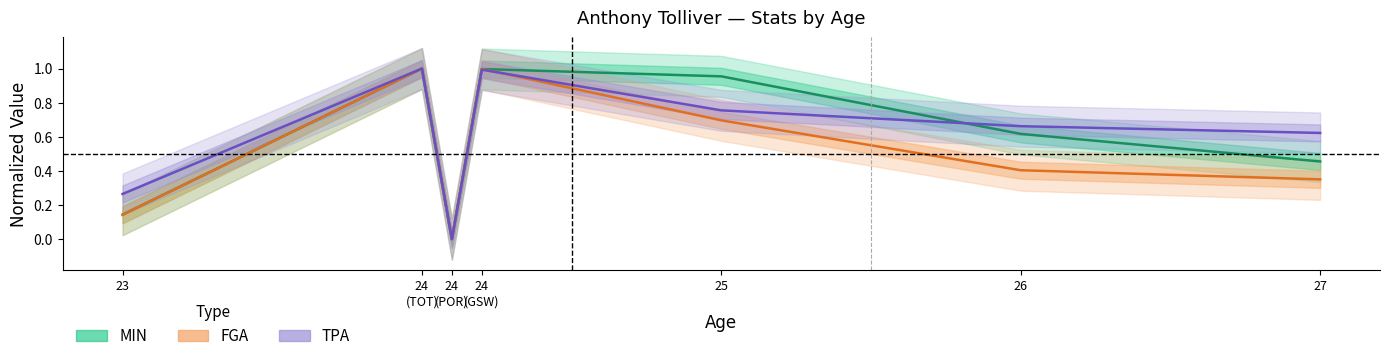

What is the maximum value for MIN?

1.0